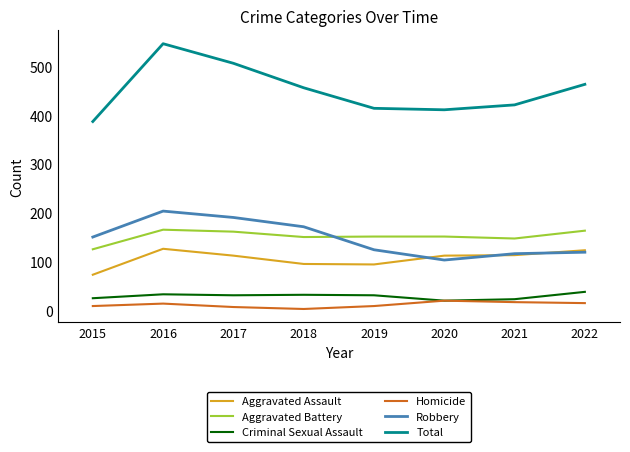

At how many categories does at least one series exceed 234?

8